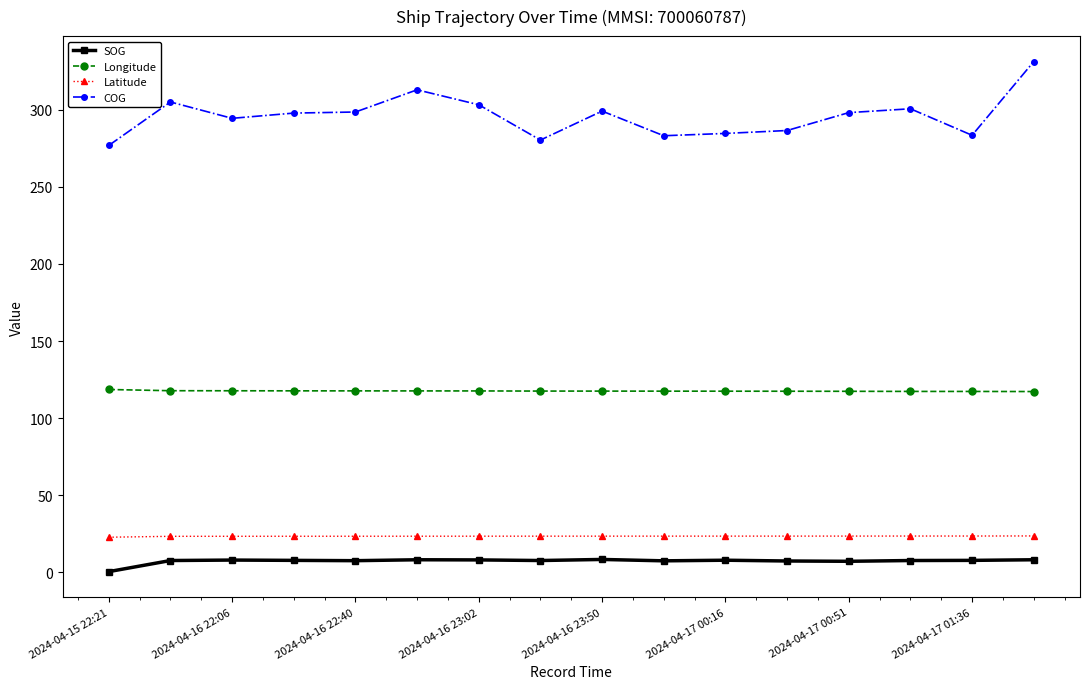

Rank the series by their maximum value, from highest to lowest.

COG, Longitude, Latitude, SOG